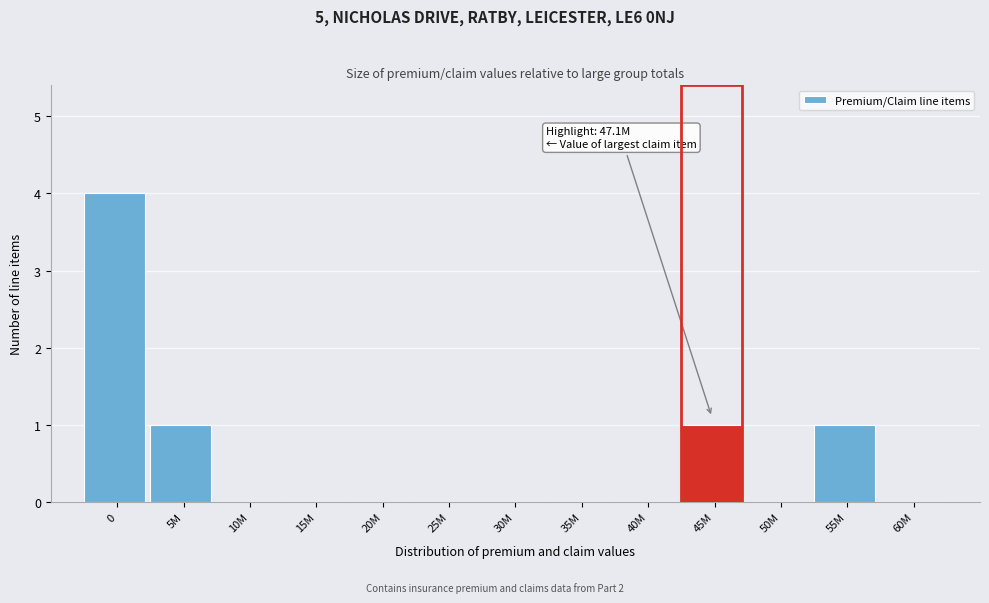

Reading right to left, what are all the values shown in this chart?

60M=0	55M=1	50M=0	45M=1	40M=0	35M=0	30M=0	25M=0	20M=0	15M=0	10M=0	5M=1	0=4